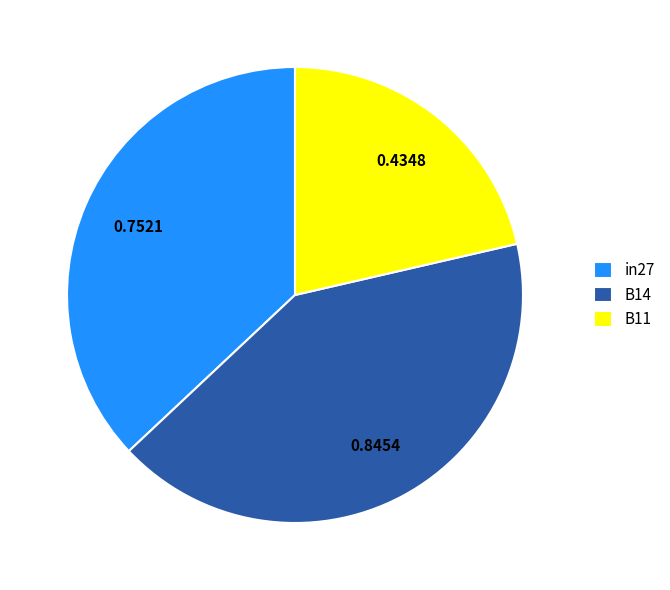

How many slices are in this pie chart?

3